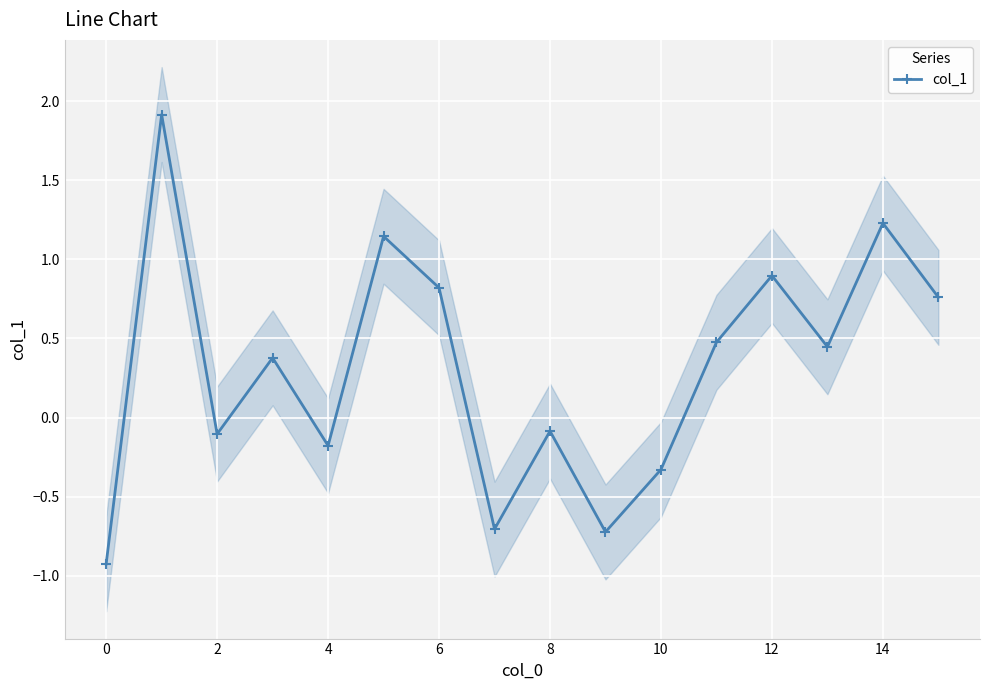

The chart shows a value of 0.5 at 11. True or false?

True